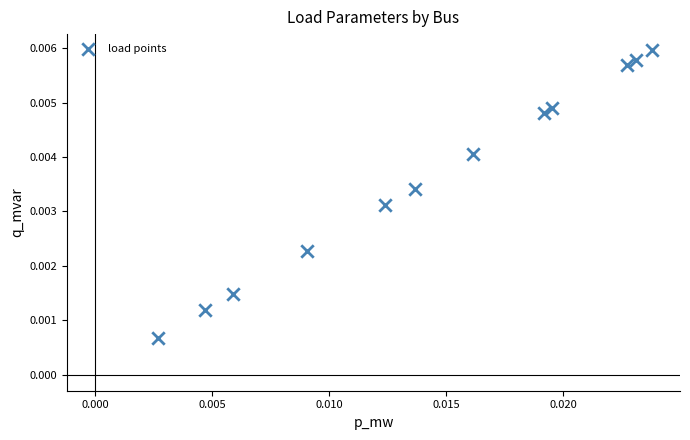

How many points are shown in the scatter plot?

12